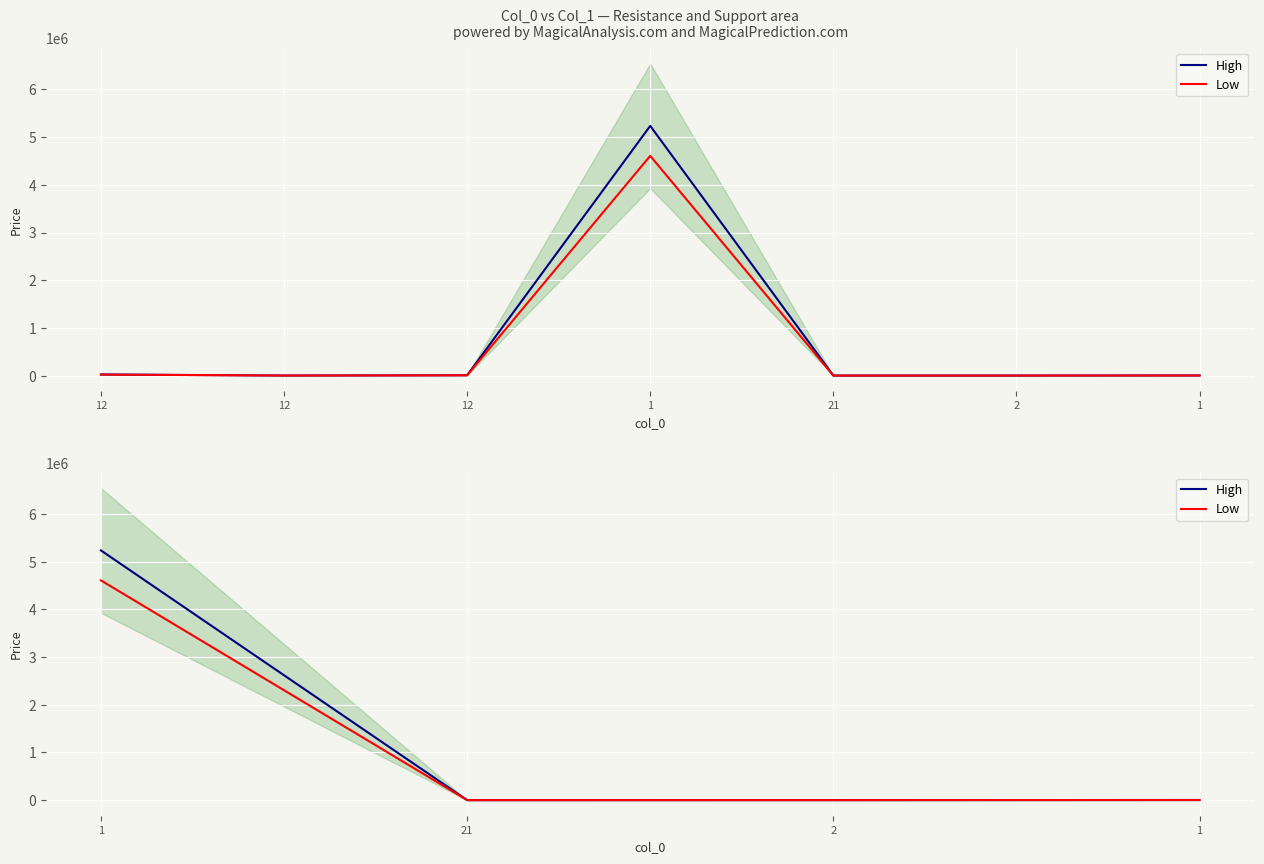

List the series in order of their overall mean, highest first.

High, Low